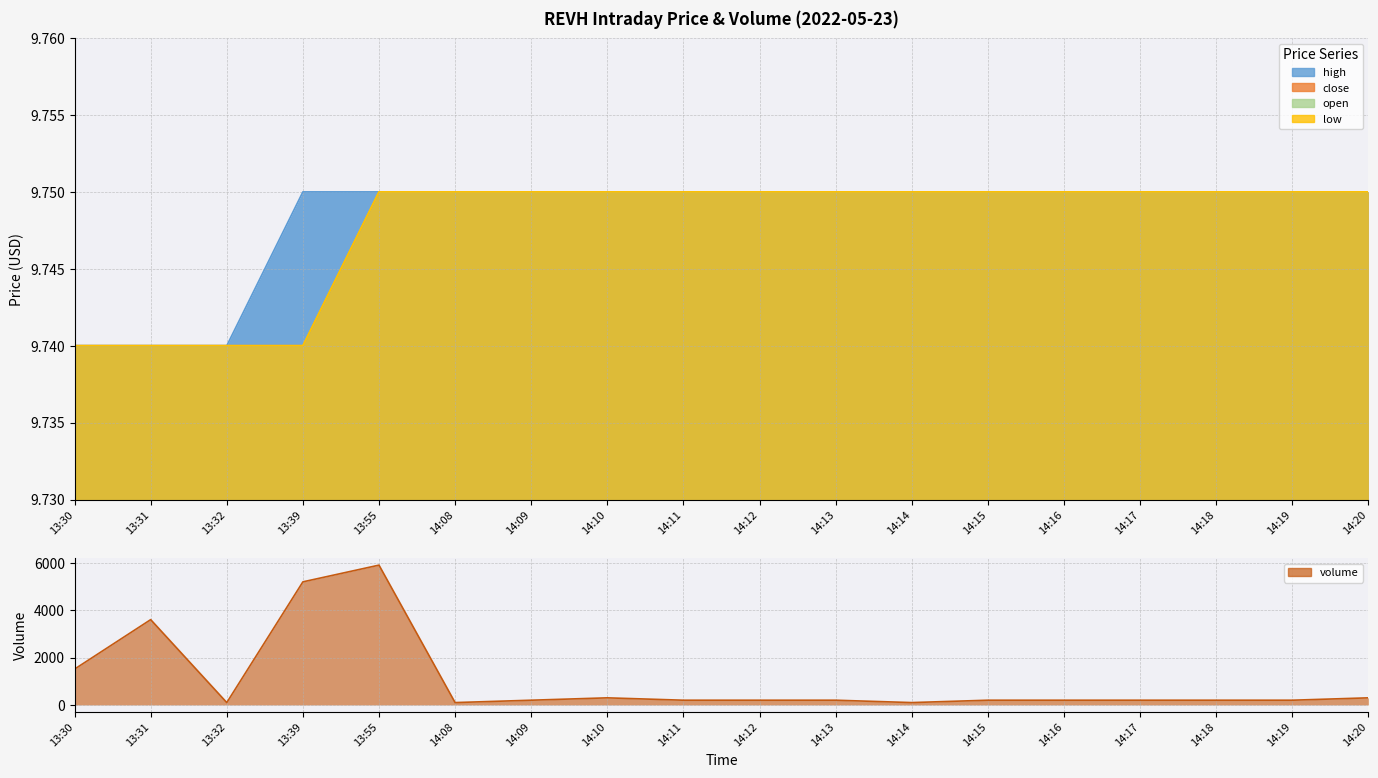

True or false: open and close intersect in this chart.

False